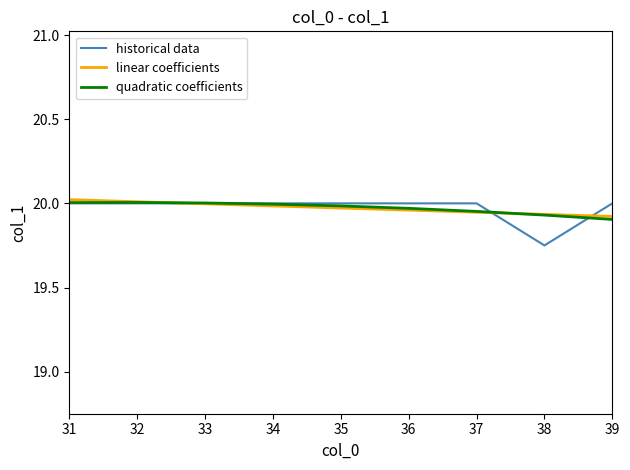

Which label corresponds to the smallest value in the chart?

38